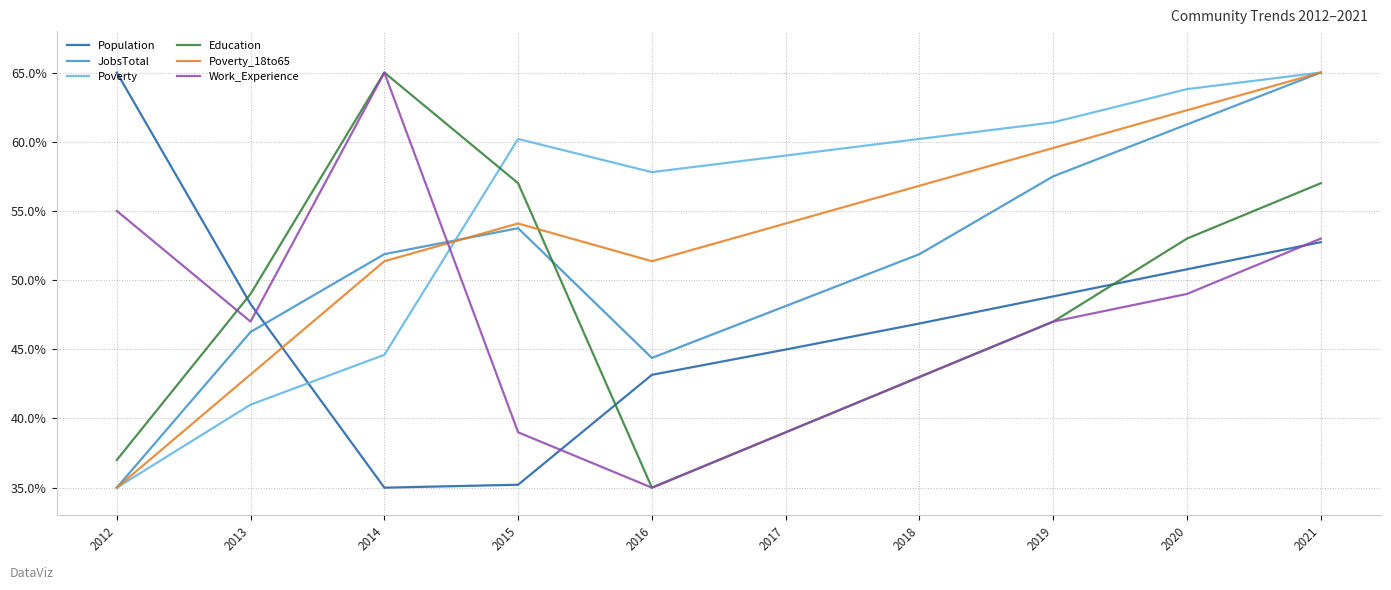

At which label is Education closest to 50?

2013